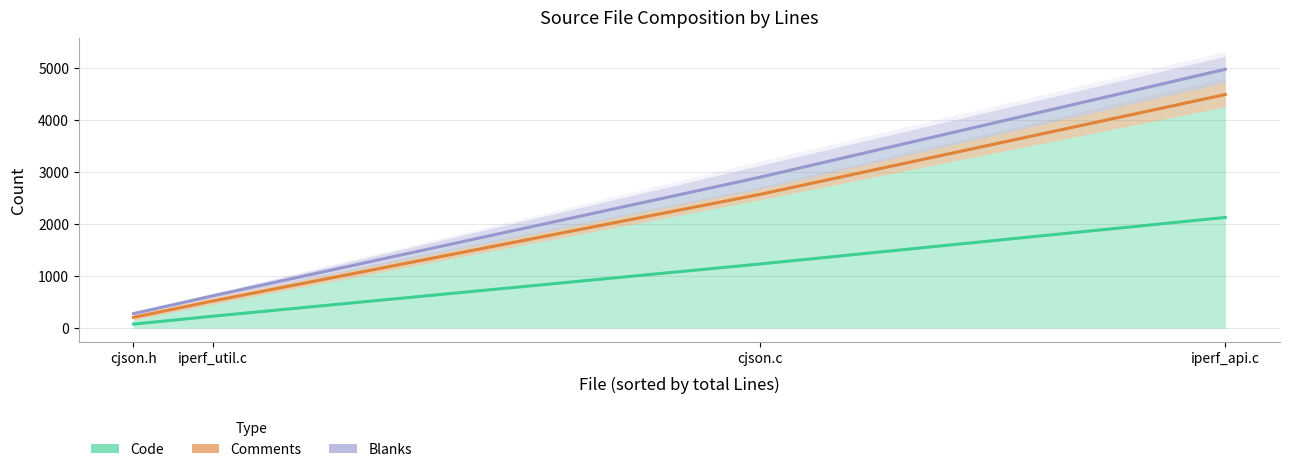

How many data points in Blanks are less than 2903?

2